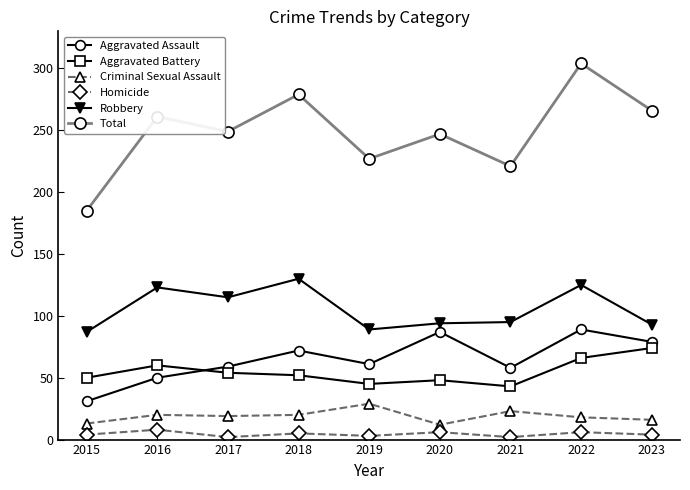

What are all the series names shown in the legend?

Aggravated Assault, Aggravated Battery, Criminal Sexual Assault, Homicide, Robbery, Total